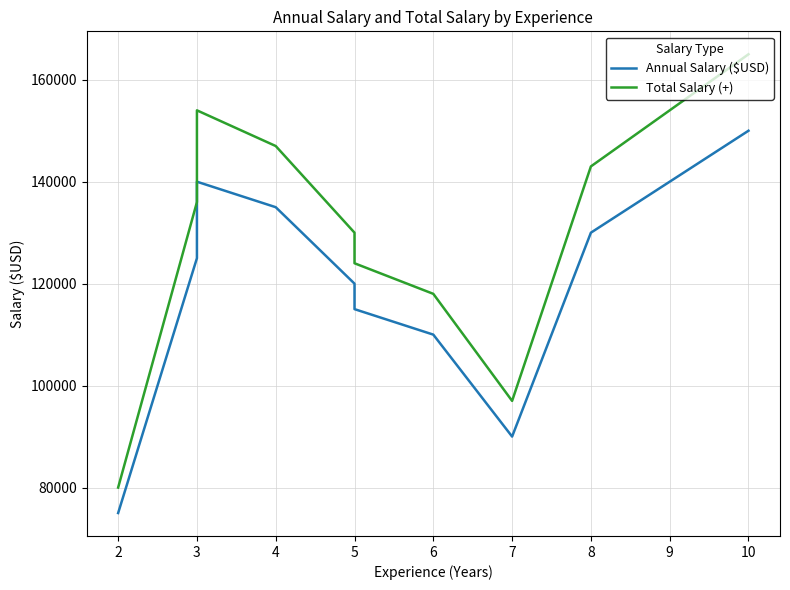

True or false: Total Salary (+) and Annual Salary ($USD) cross at least once.

False